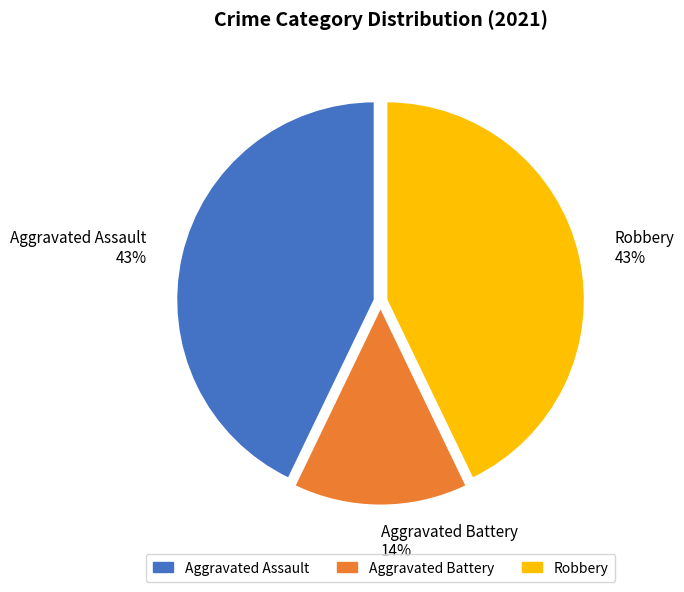

Count the number of slices in the pie.

3